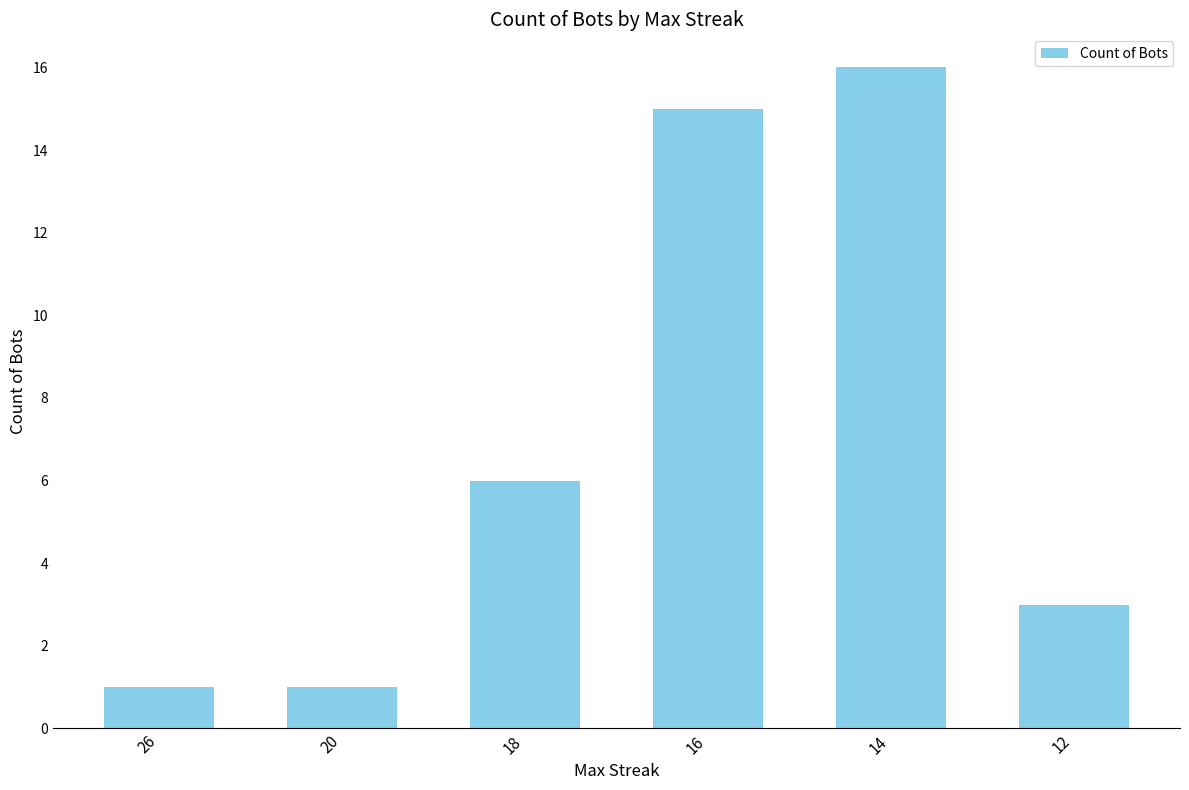

What value does the data have at 14?

16